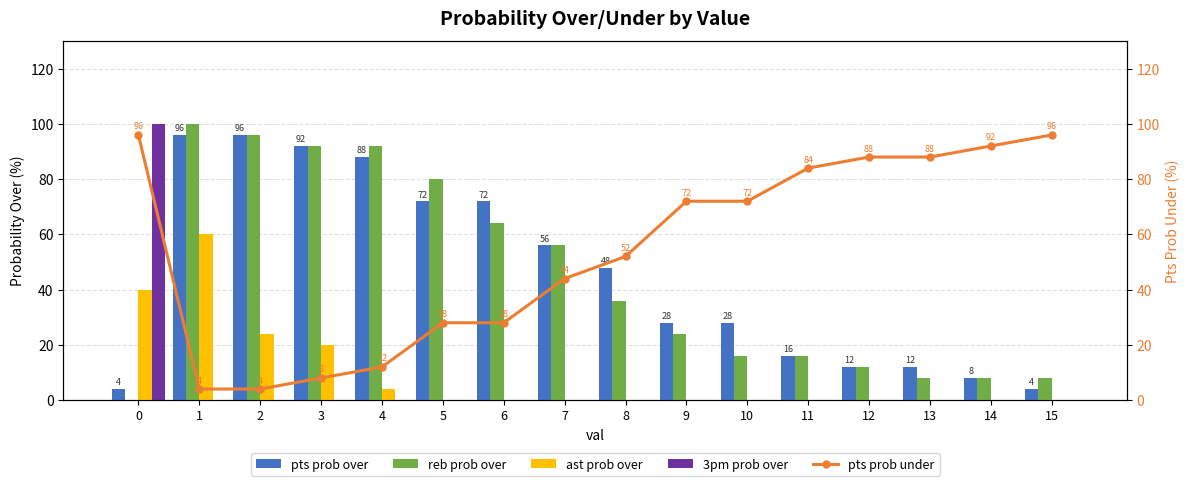

What value does the reb prob over series have at 10, to the nearest 5?

15